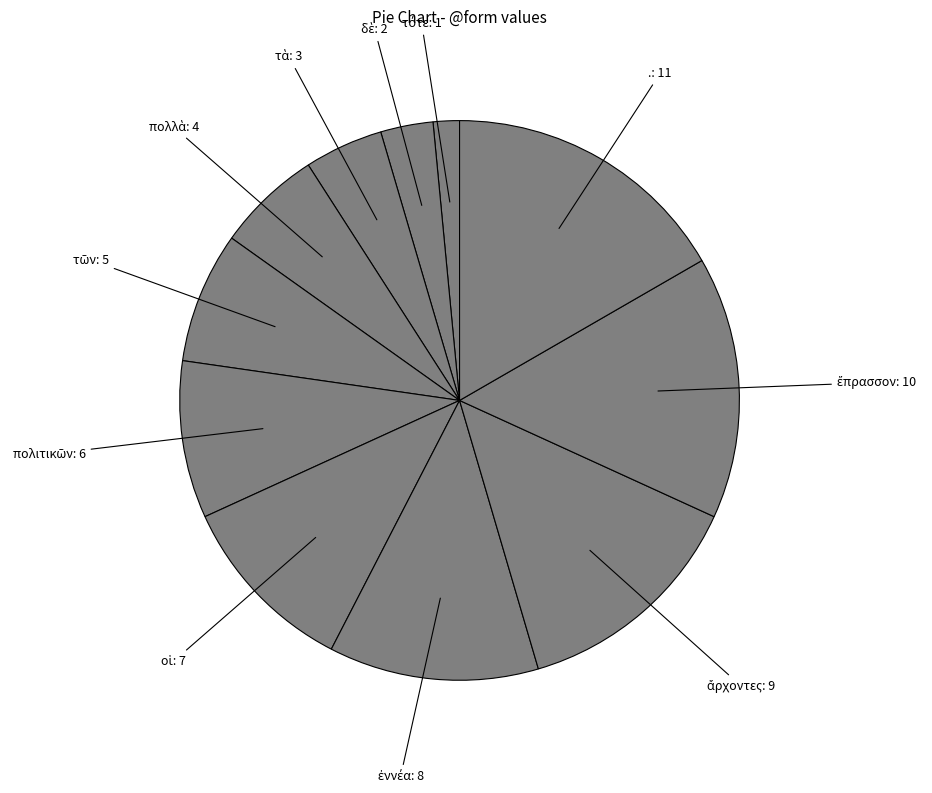

Is there a majority slice in this chart?

No